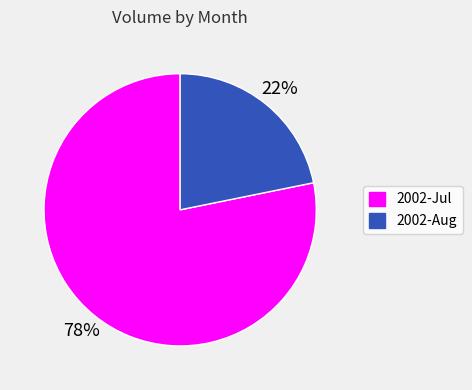

Does any single category account for the majority?

Yes